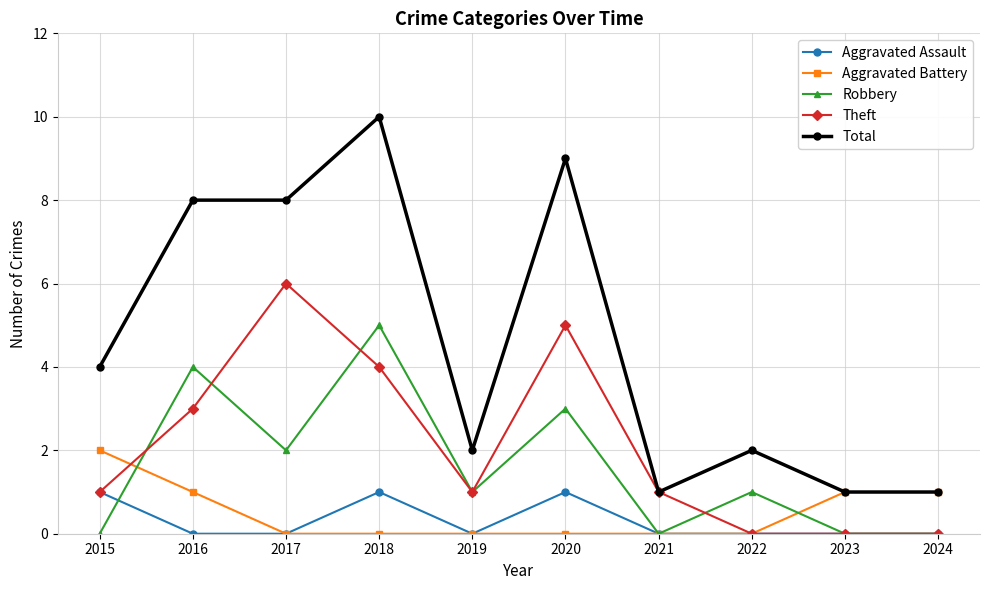

Which series changed the most between 2015 and 2018?

Total